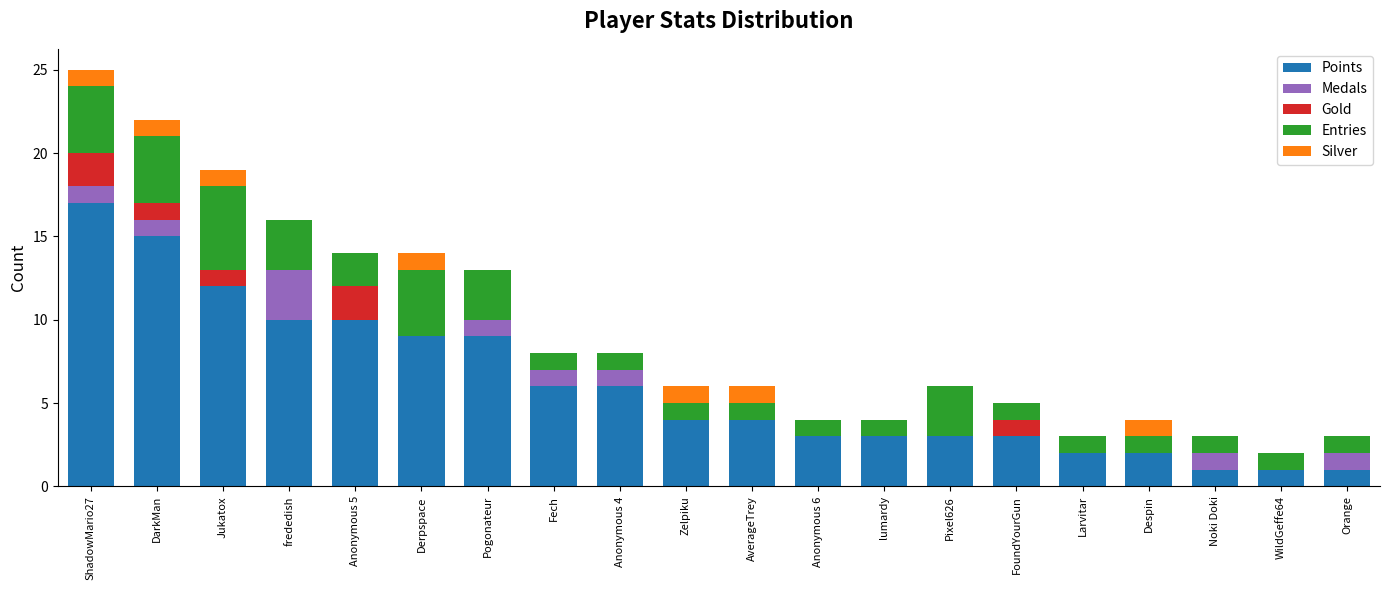

True or false: Points has a value of 1 at WildGeffe64.

True